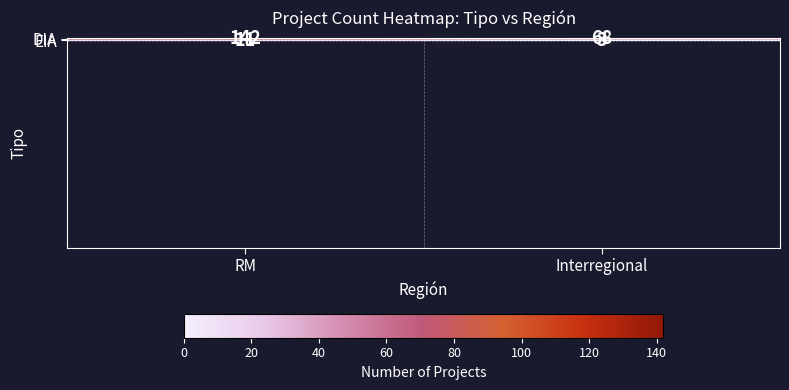

True or false: EIA has a value of 1 at Interregional.

False